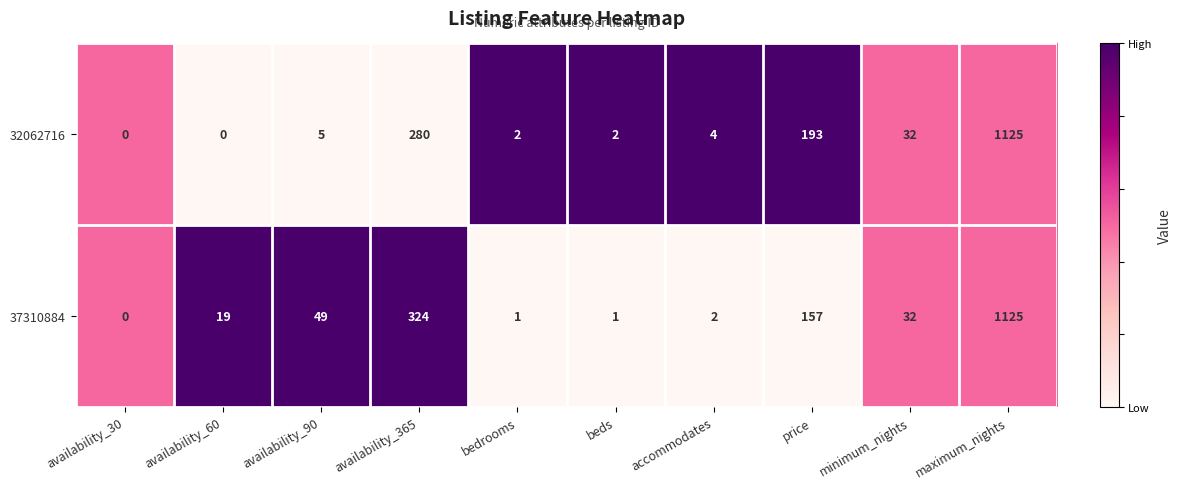

Is it true that 32062716 equals 527 at maximum_nights?

False